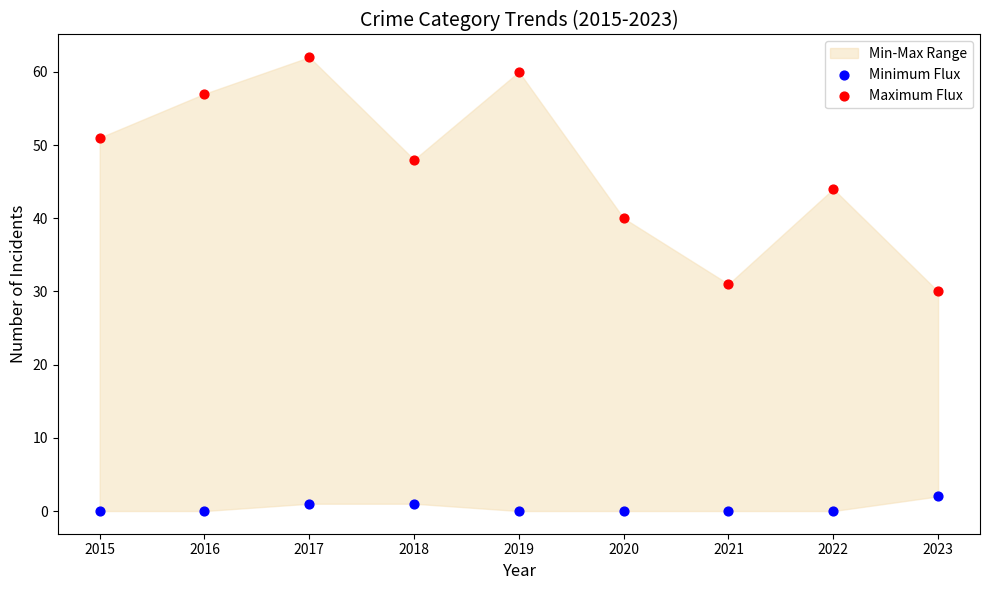

Which series reaches the maximum Y coordinate?

Maximum Flux